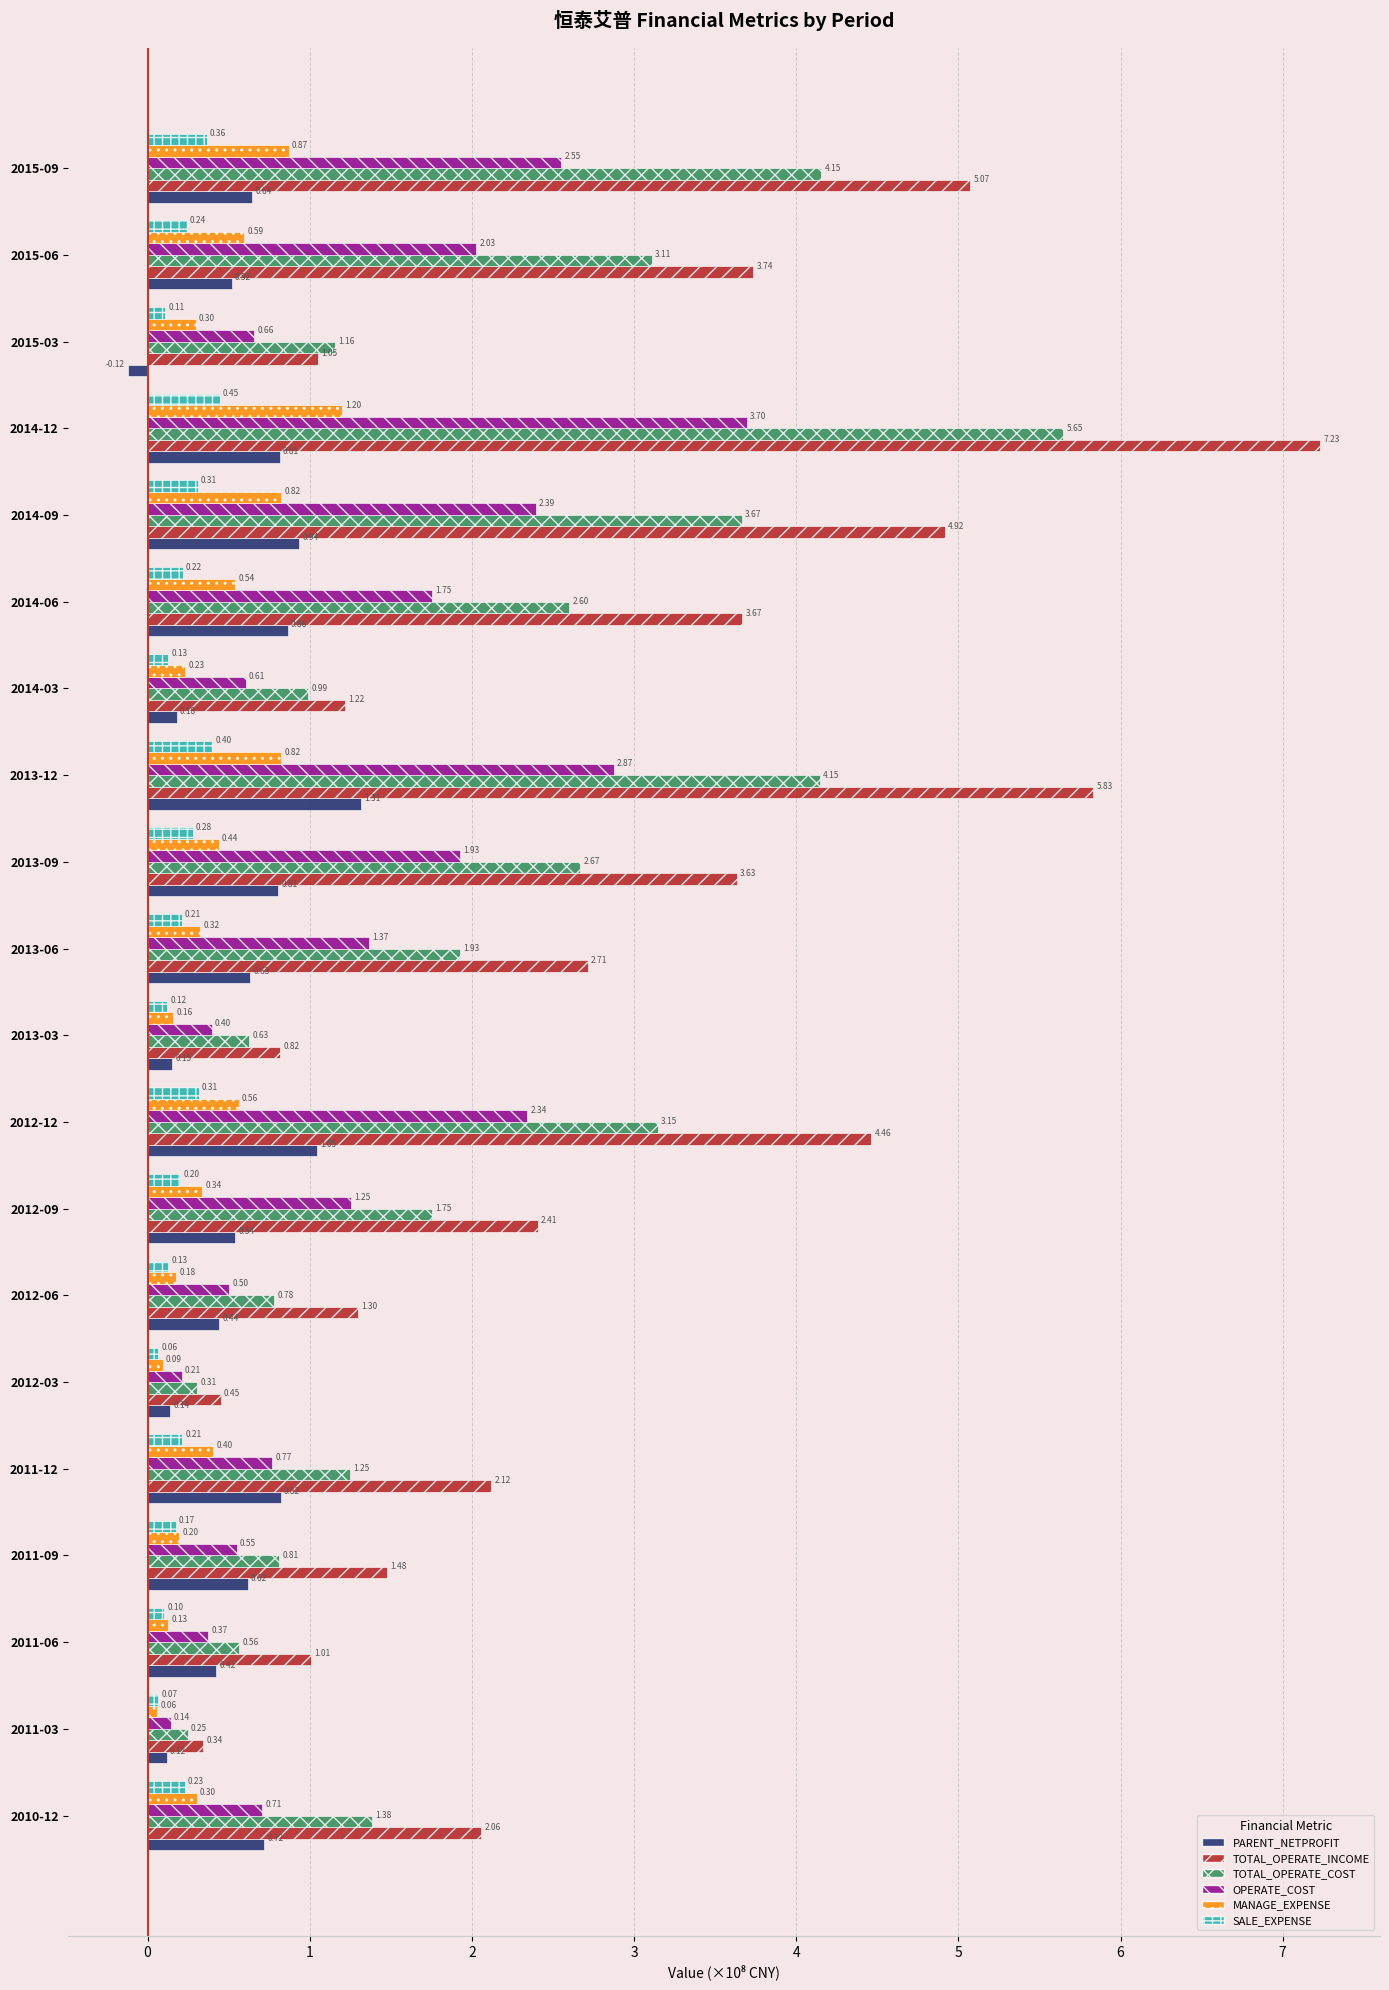

At how many categories does at least one series exceed 3?

8